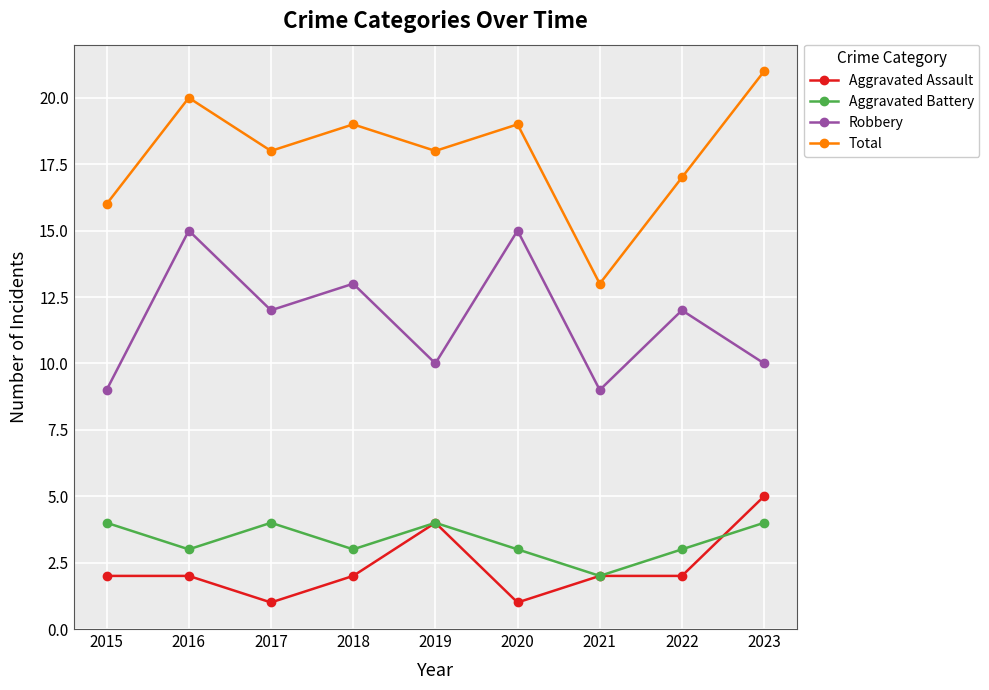

What is the difference between the maximum and second lowest values in the Total series?

5